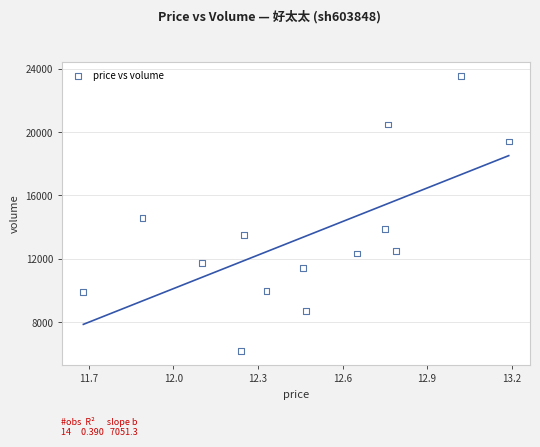

What Y value in the scatter plot is closest to 14862?

14553